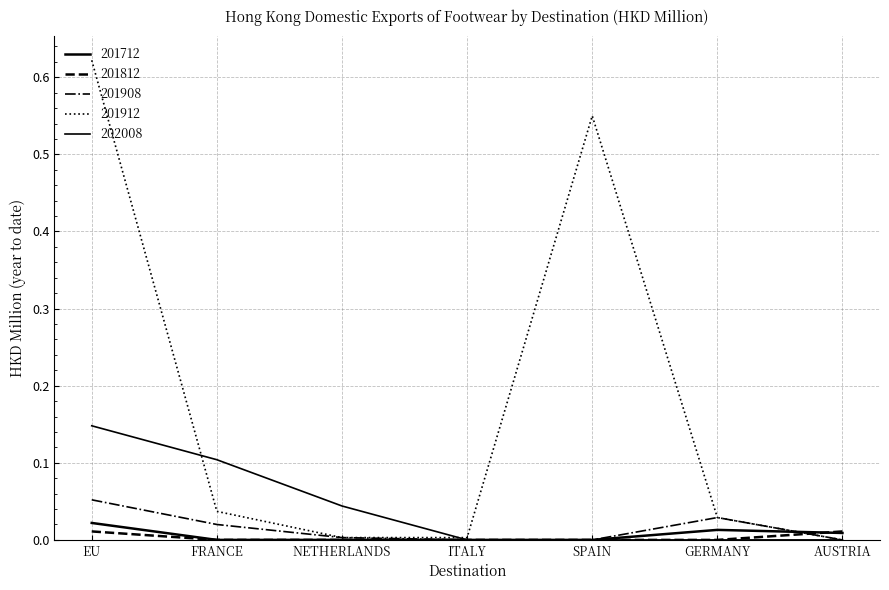

How many series are shown in this chart?

5